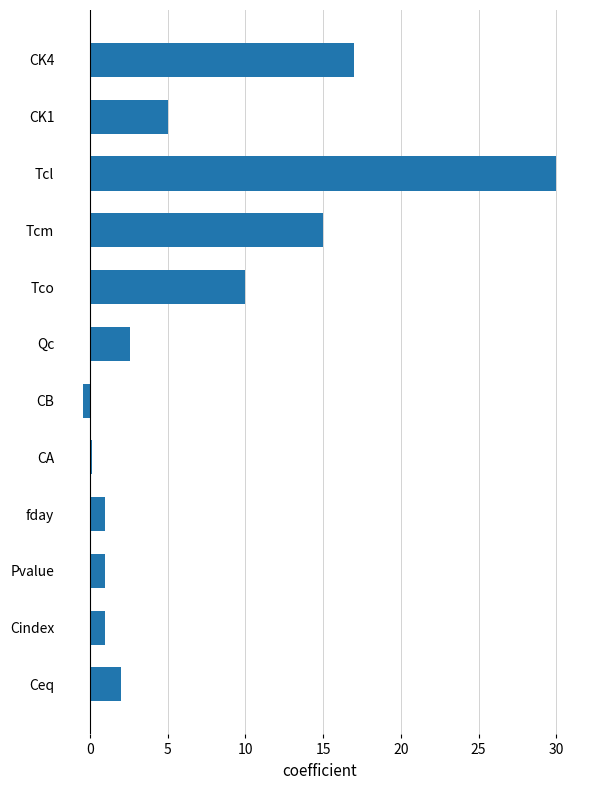

What is the average value?

7.0